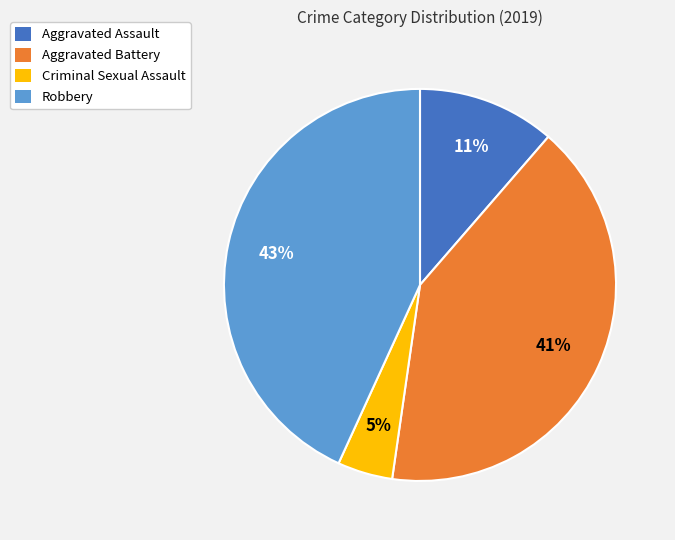

Combined, do Aggravated Assault and Criminal Sexual Assault account for over 50%?

No